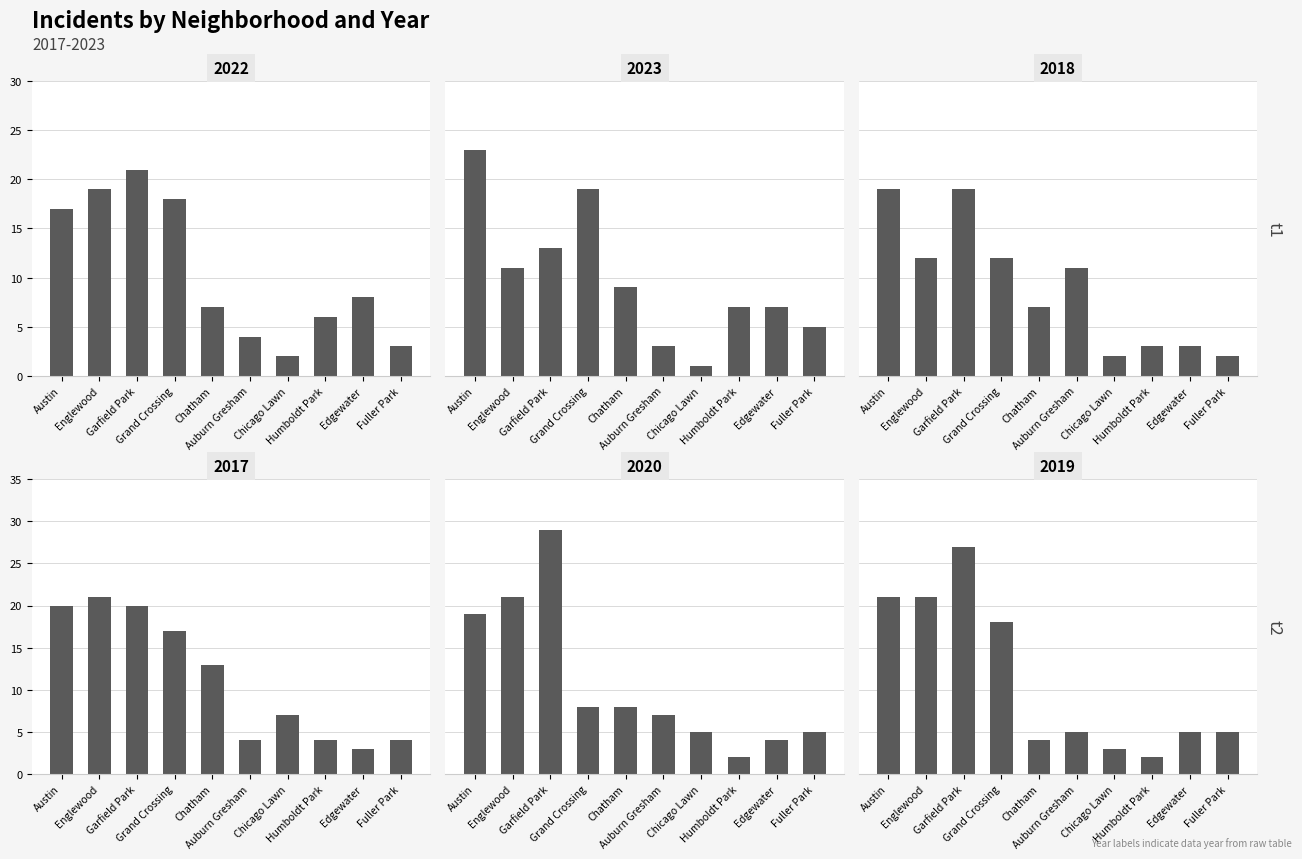

Which series has the largest total across all categories?

2017